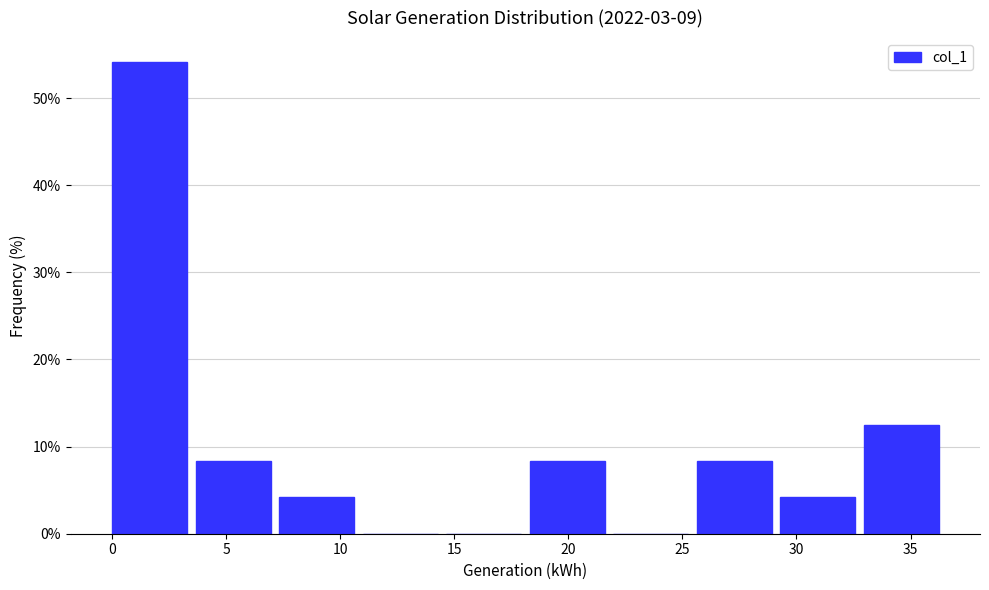

How tall is the bar that spans 3.5 to 7.5 on the x-axis? Neither the bar edges nor the heights are printed on the chart, so give them approximately, as read against the axes.

8